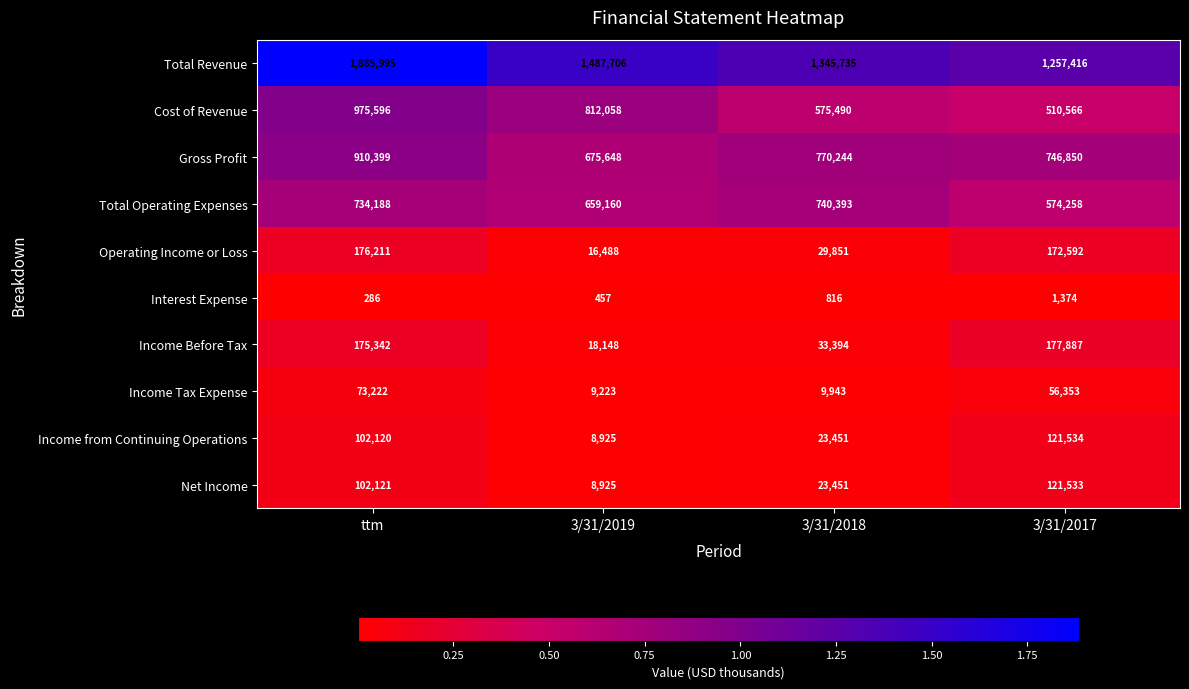

Is it true that Gross Profit equals 1330107 at ttm?

False